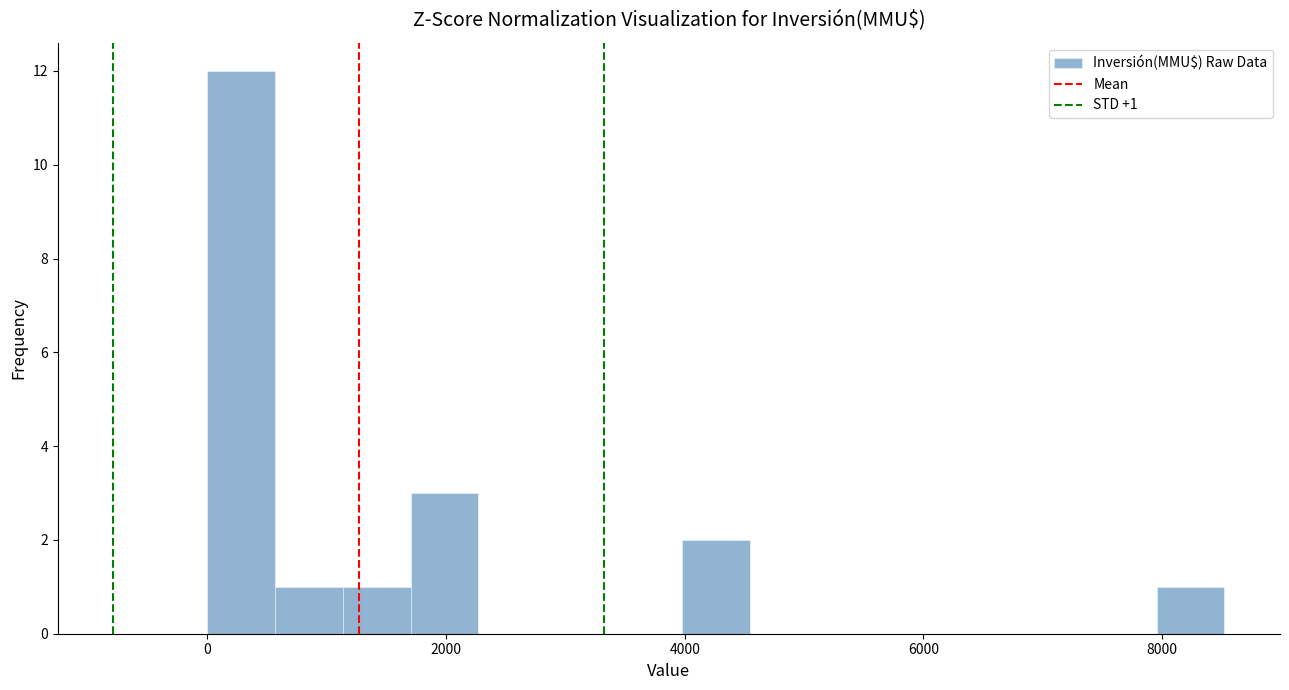

Around what value on the x-axis is the tallest bar? Give the approximate position of its centre, as read against the axis.

200